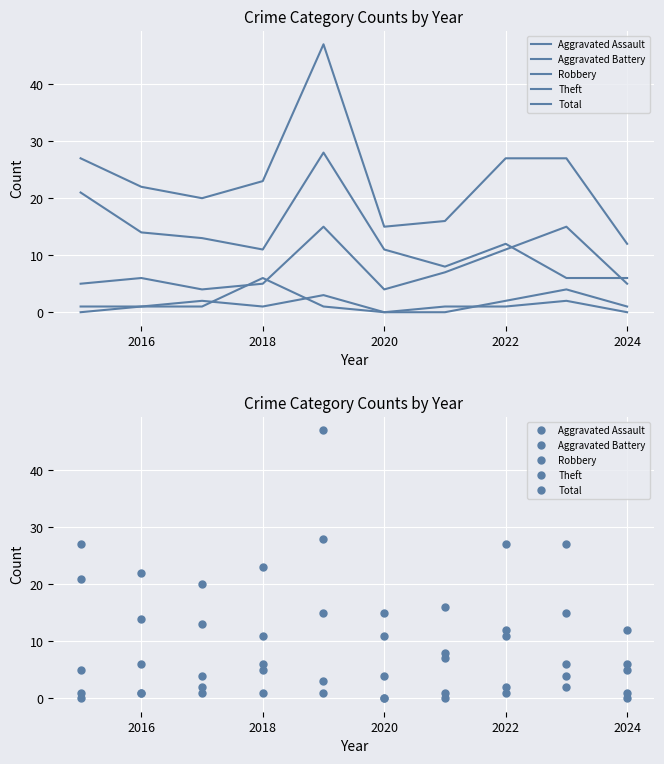

What is the value of the Aggravated Assault point at the 4th from the left?

1